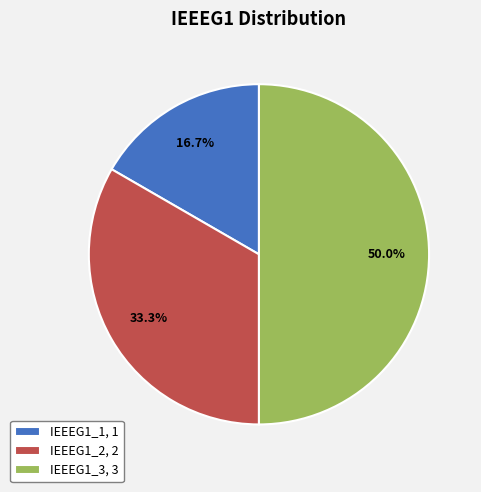

To the nearest percent, what portion does IEEEG1_2 represent?

33%